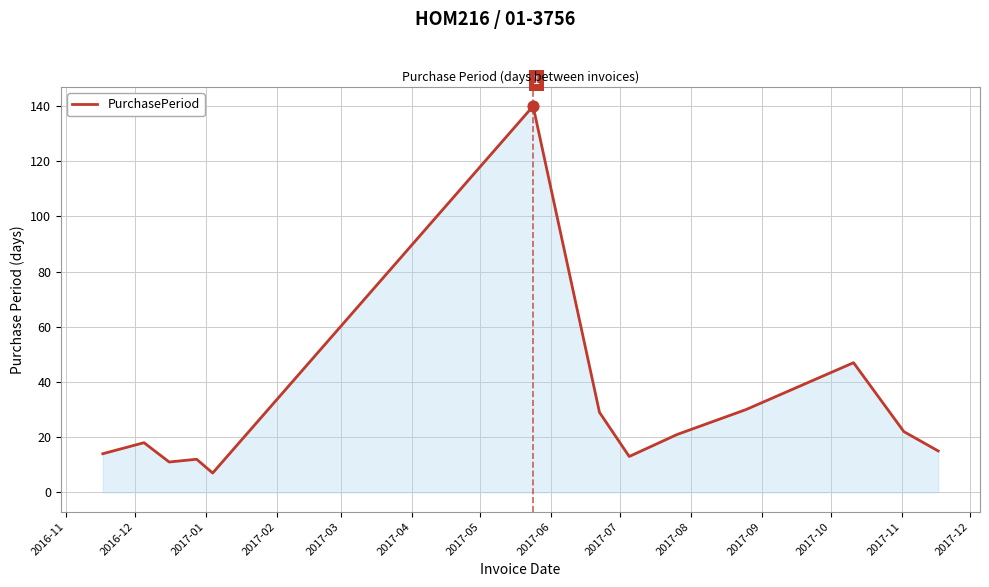

What is the maximum value shown in the chart?

140